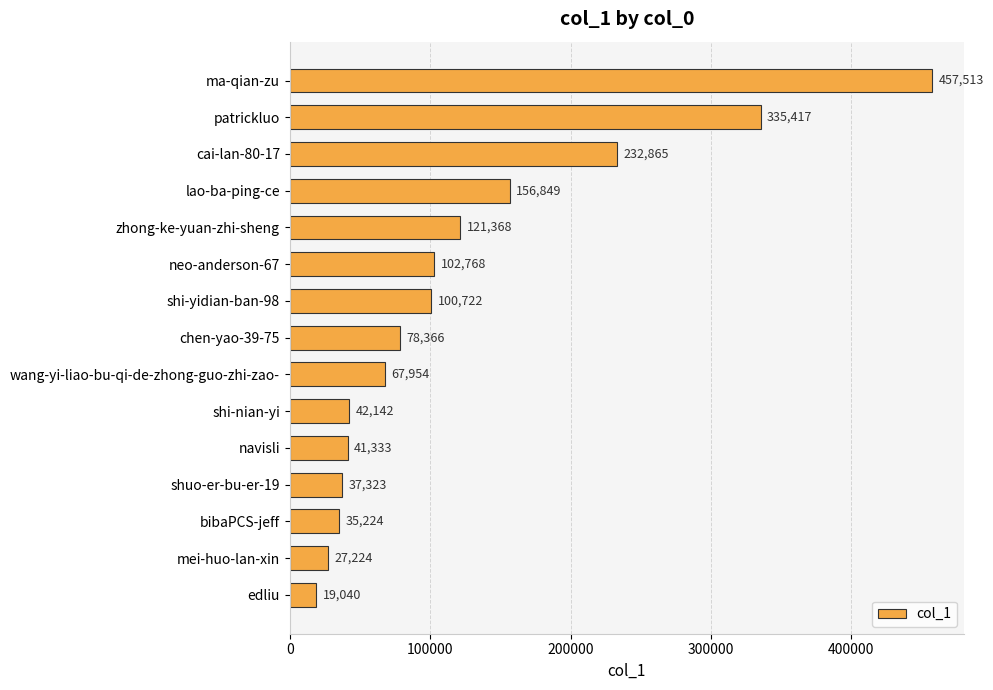

Rank the categories by value from highest to lowest.

ma-qian-zu, patrickluo, cai-lan-80-17, lao-ba-ping-ce, zhong-ke-yuan-zhi-sheng, neo-anderson-67, shi-yidian-ban-98, chen-yao-39-75, wang-yi-liao-bu-qi-de-zhong-guo-zhi-zao-, shi-nian-yi, navisli, shuo-er-bu-er-19, bibaPCS-jeff, mei-huo-lan-xin, edliu